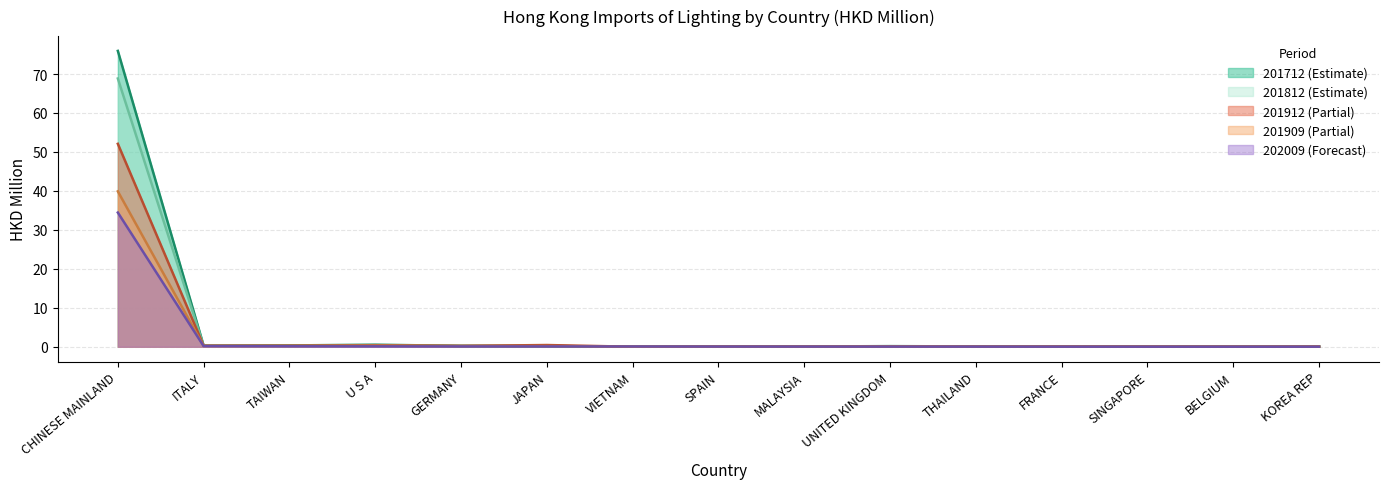

Rank the series by their maximum value, from lowest to highest.

202009 (Forecast), 201909 (Partial), 201912 (Partial), 201812 (Estimate), 201712 (Estimate)